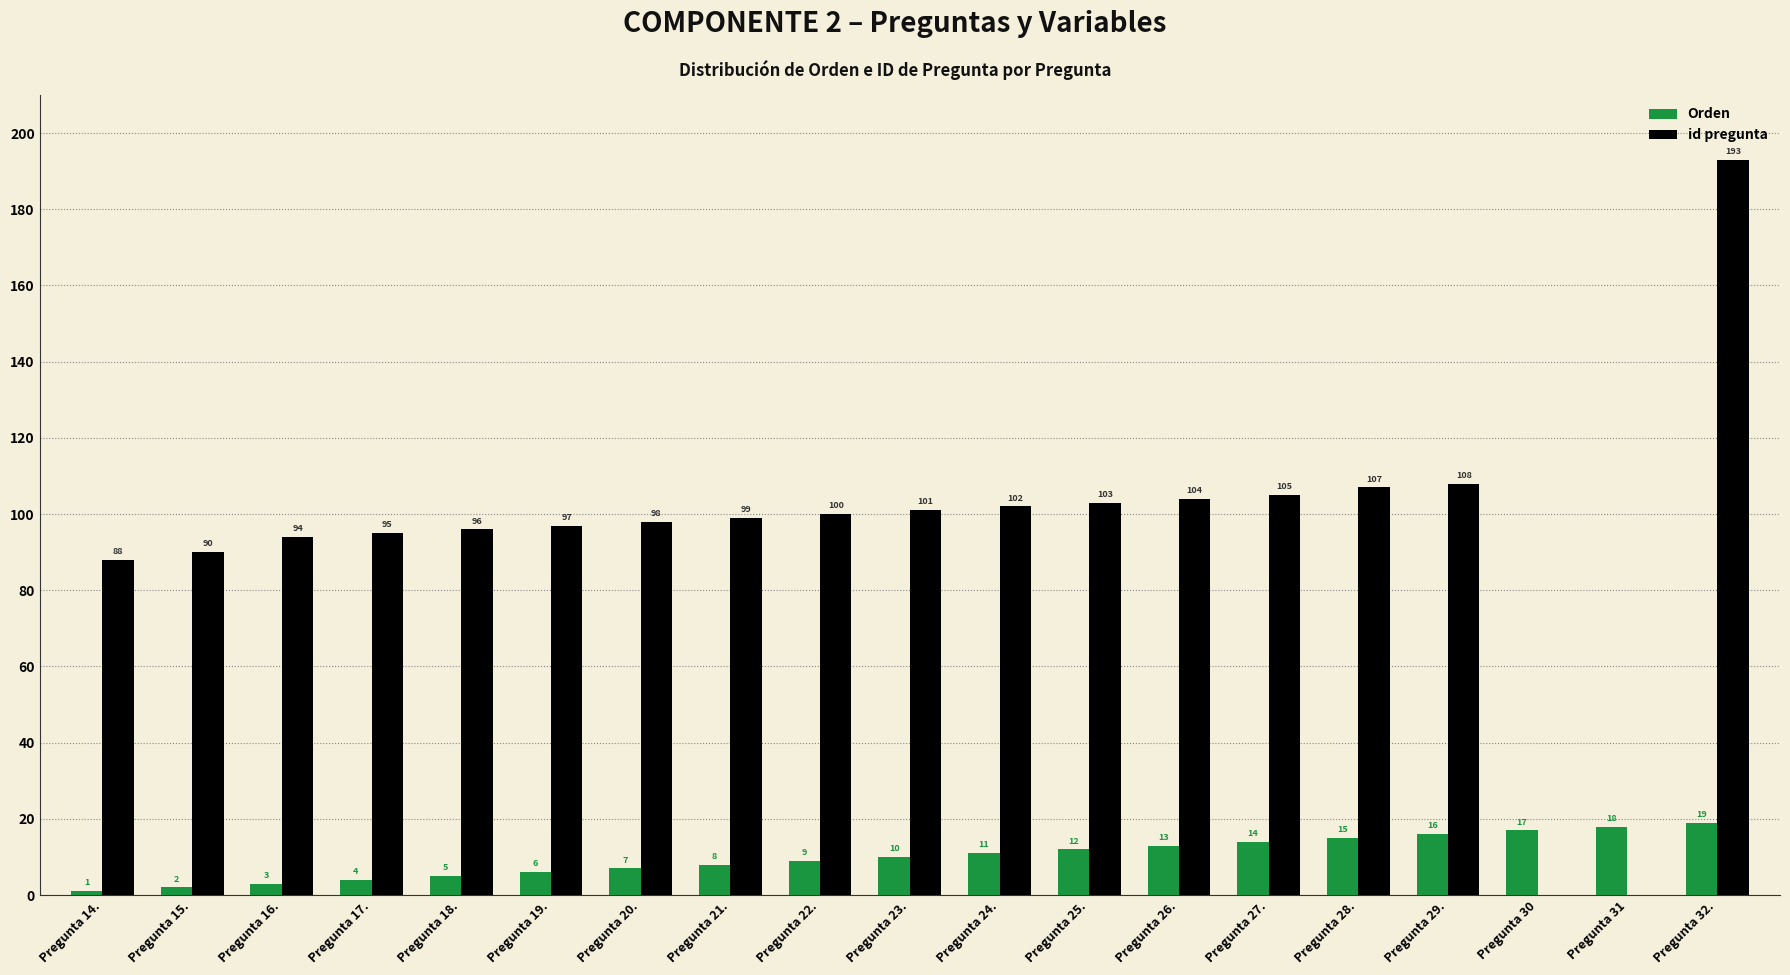

Is it true that id pregunta equals 171 at Pregunta 23.?

False